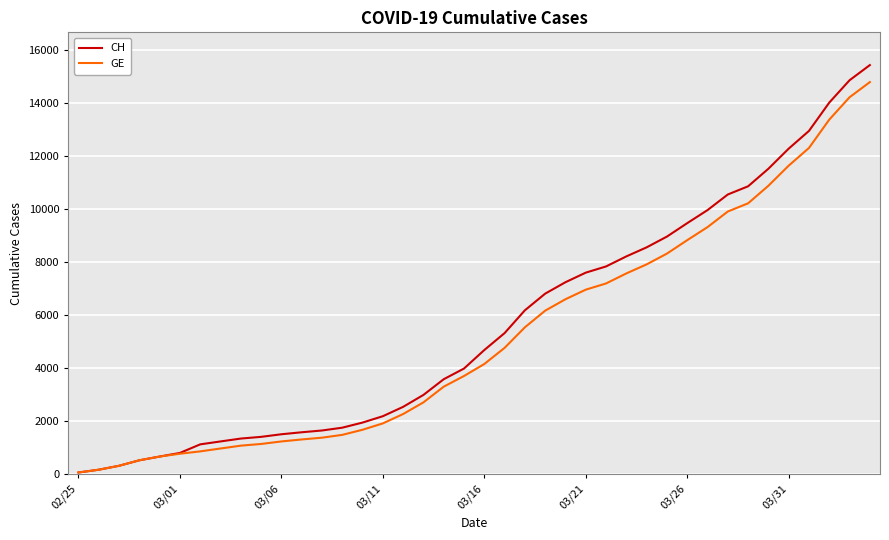

What is the difference between the maximum and minimum values in the CH series?

15367